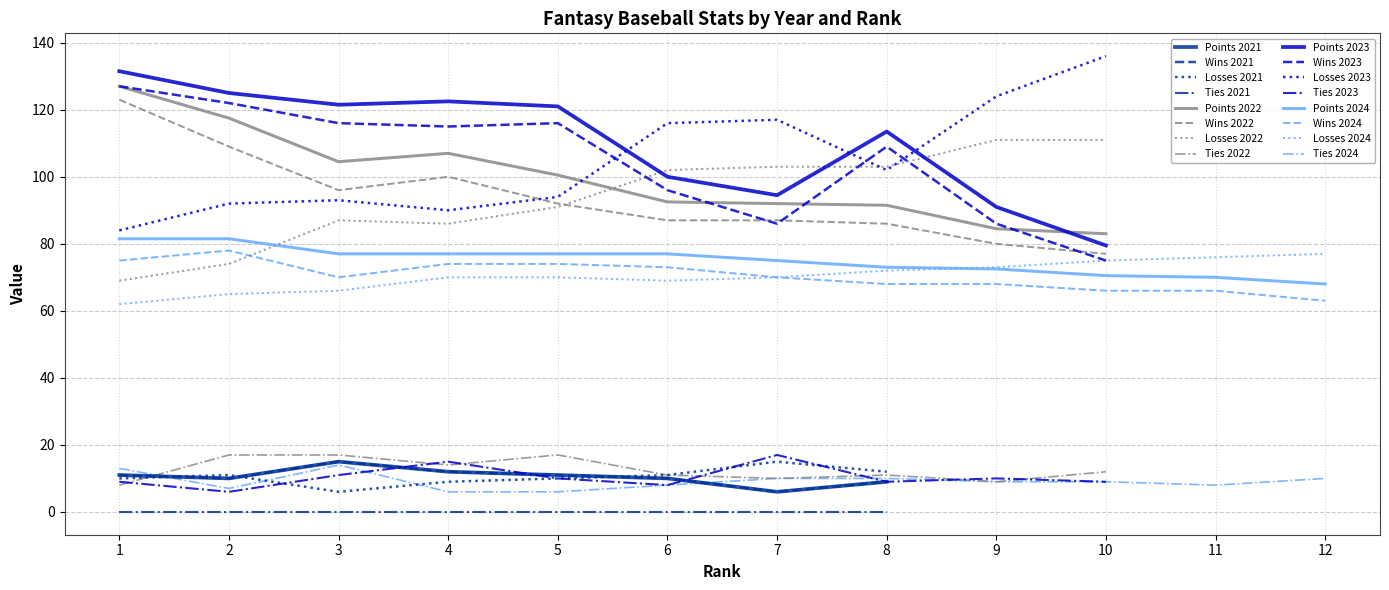

Is it true that Points equals 6.0 at 7?

True